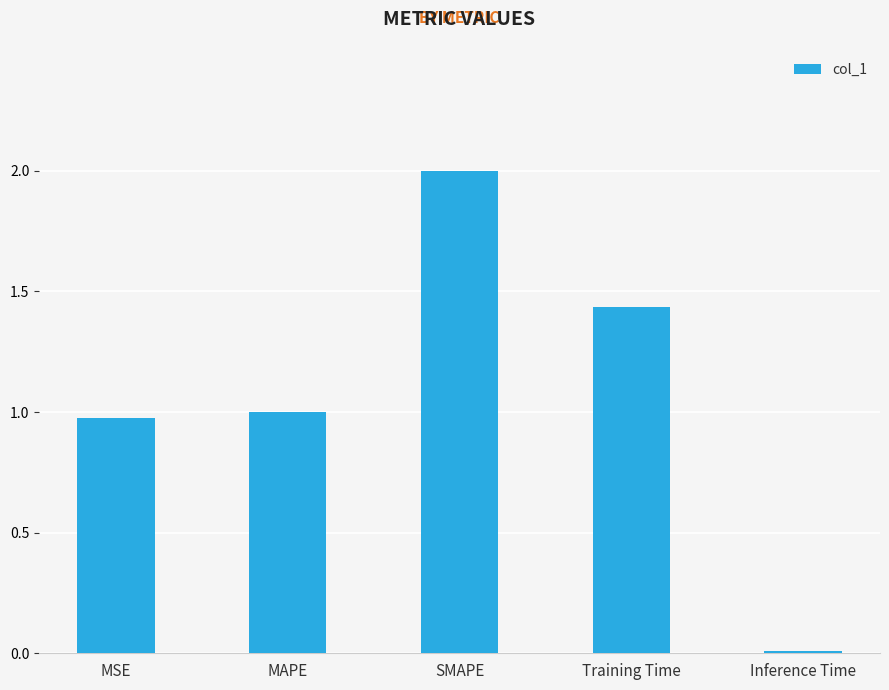

What is the sum of the values at SMAPE and MAPE?

3.0